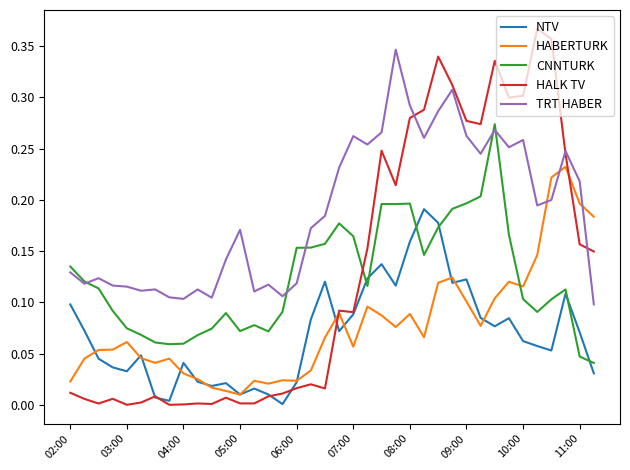

Which series has the largest range (max minus min)?

HALK TV